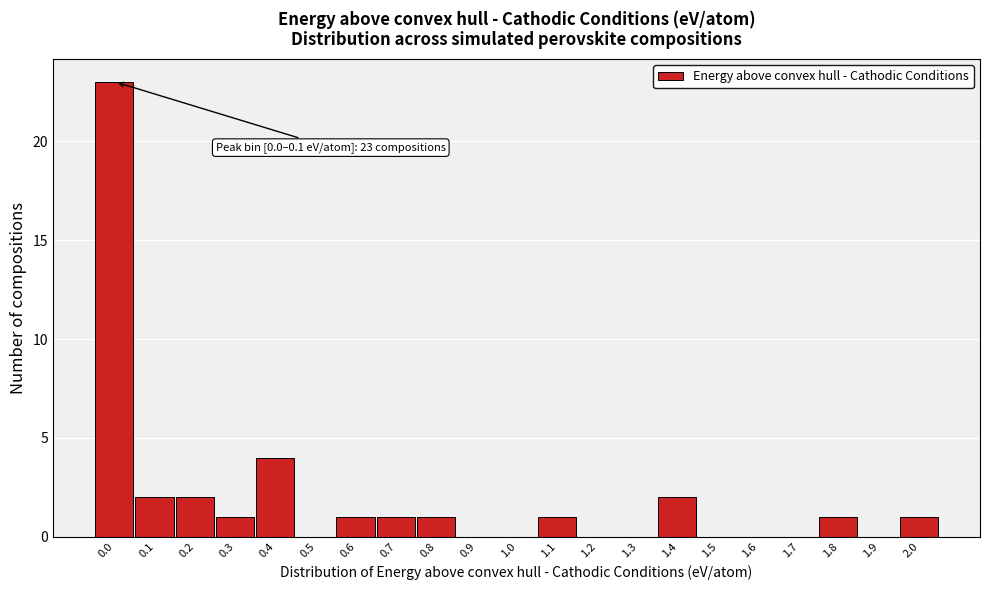

Reading right to left, transcribe all the data shown in this chart.

2.0=1	1.9=0	1.8=1	1.7=0	1.6=0	1.5=0	1.4=2	1.3=0	1.2=0	1.1=1	1.0=0	0.9=0	0.8=1	0.7=1	0.6=1	0.5=0	0.4=4	0.3=1	0.2=2	0.1=2	0.0=23